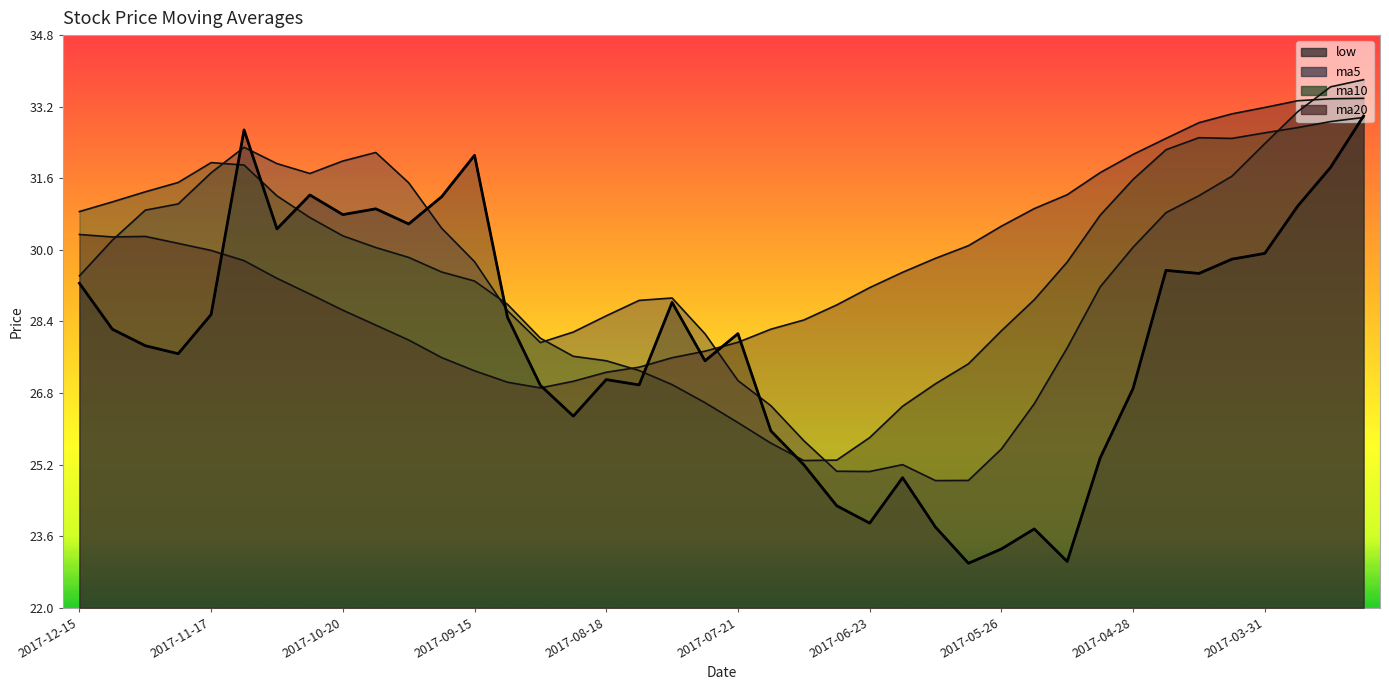

In ma10, how many points are higher than both neighbors (excluding endpoints)?

2